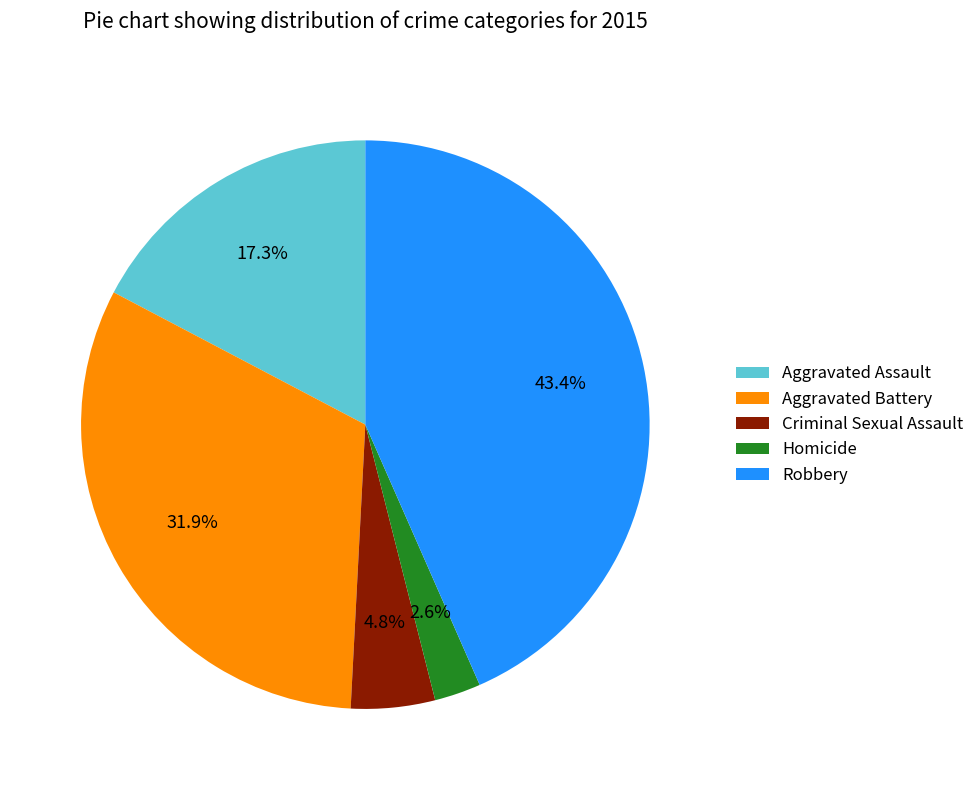

What percentage is the Robbery slice, to the nearest percent?

43%